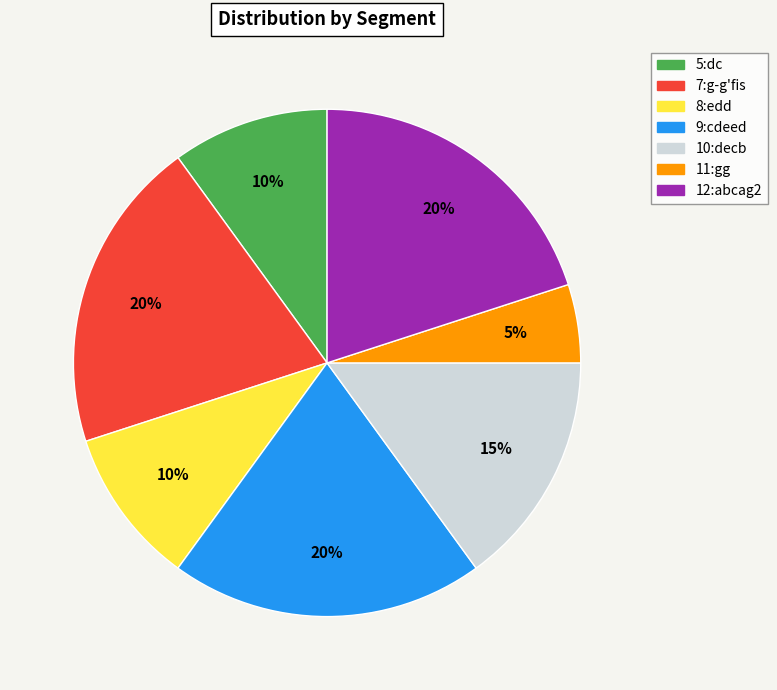

Which has a higher value, 10:decb or 12:abcag2?

12:abcag2